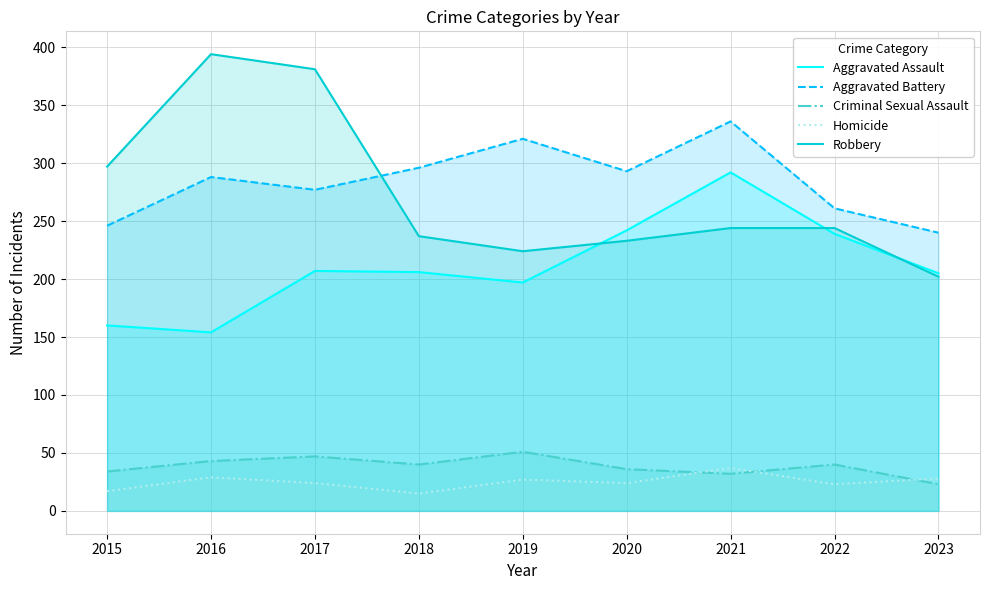

What is the total value across all series at 2023?

698